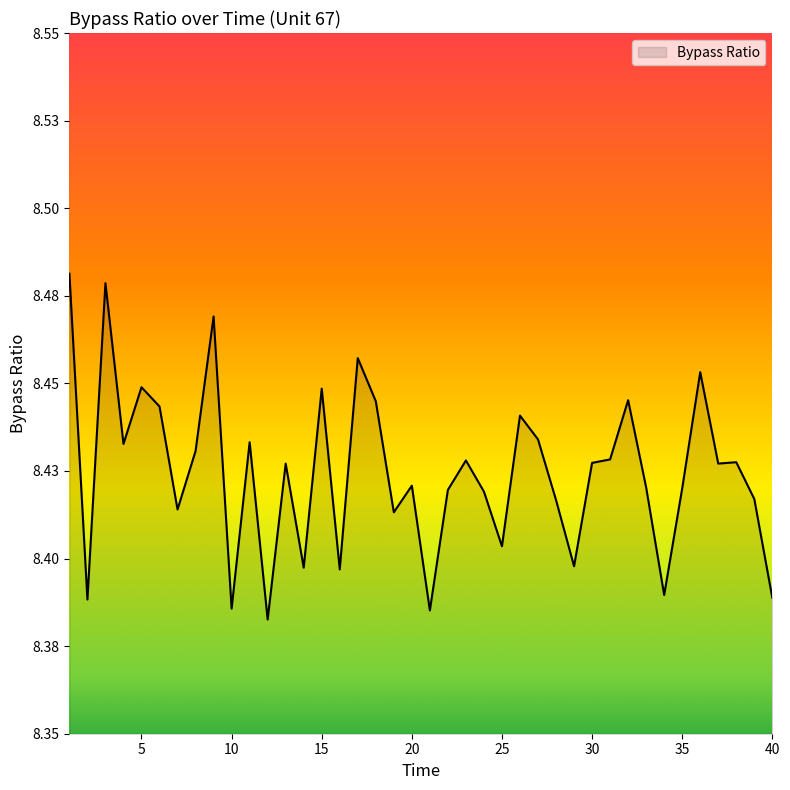

Reading right to left, transcribe all the data shown in this chart.

40=8.4	39=8.4	38=8.4	37=8.4	36=8.5	35=8.4	34=8.4	33=8.4	32=8.4	31=8.4	30=8.4	29=8.4	28=8.4	27=8.4	26=8.4	25=8.4	24=8.4	23=8.4	22=8.4	21=8.4	20=8.4	19=8.4	18=8.4	17=8.5	16=8.4	15=8.4	14=8.4	13=8.4	12=8.4	11=8.4	10=8.4	9=8.5	8=8.4	7=8.4	6=8.4	5=8.4	4=8.4	3=8.5	2=8.4	1=8.5